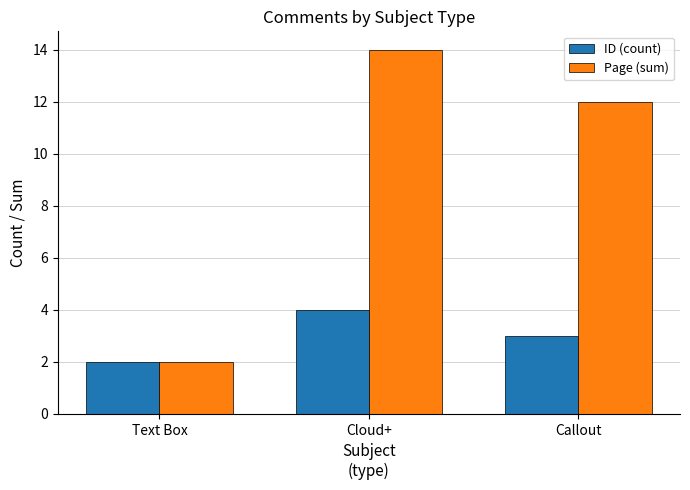

At Cloud+, list the series in order from smallest to largest.

ID (count), Page (sum)